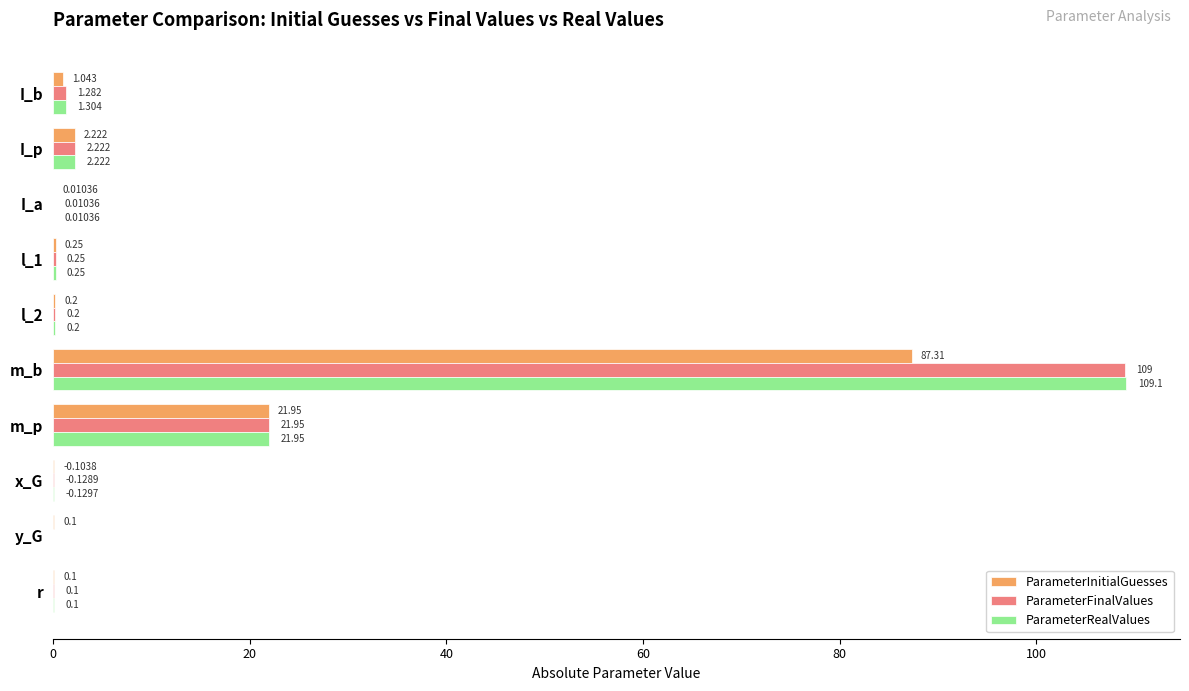

What is the maximum value shown in the chart?

109.1